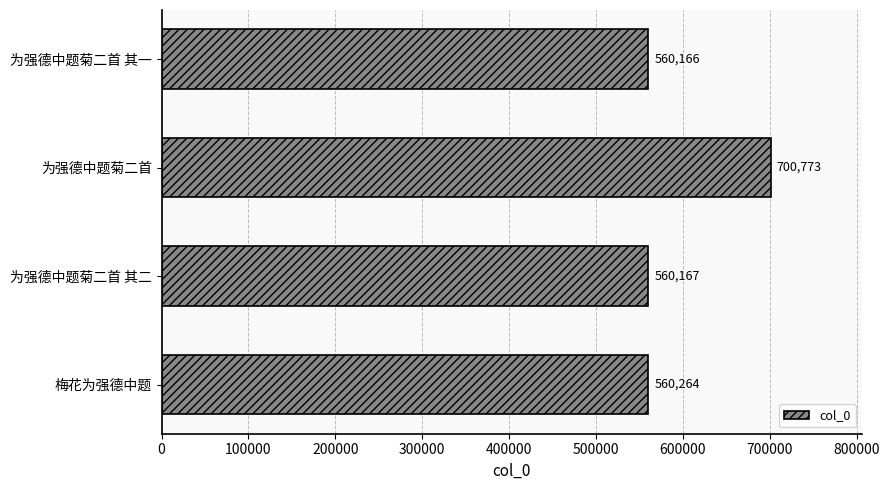

Rank the categories by value from highest to lowest.

为强德中题菊二首, 梅花为强德中题, 为强德中题菊二首 其二, 为强德中题菊二首 其一